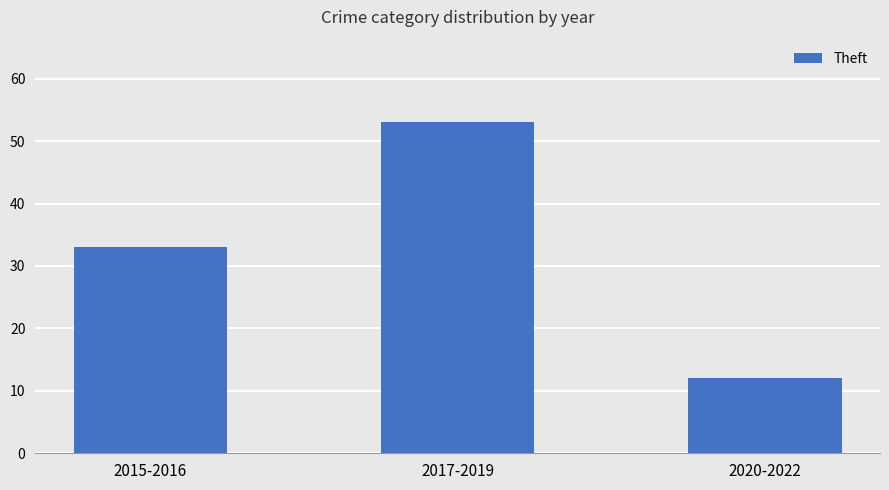

Read the value at 2015-2016, to the nearest 10.

30